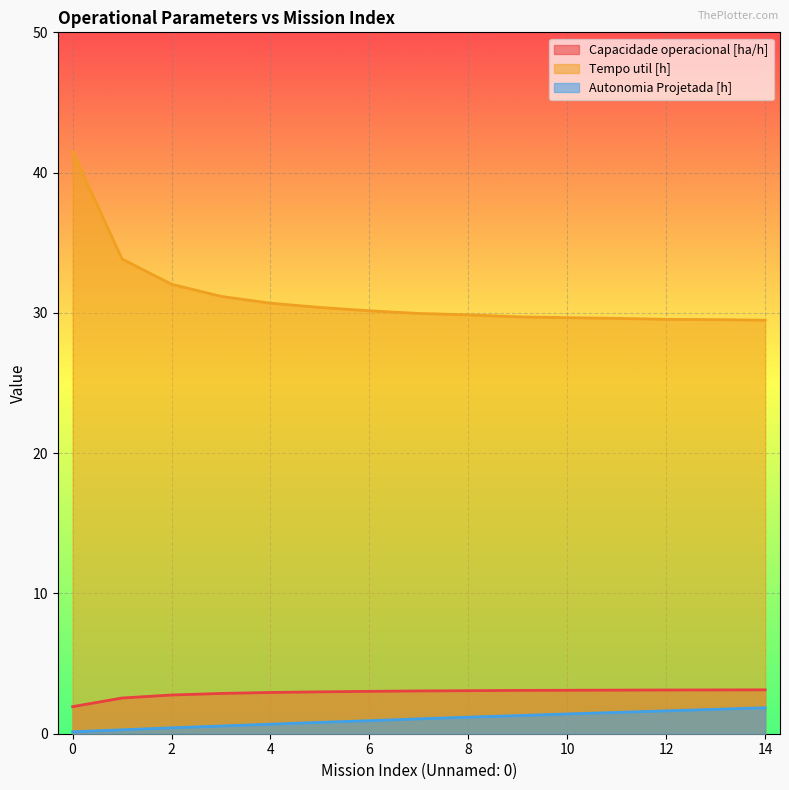

What is the difference between the Tempo util [h] values at 6 and 13?

0.6